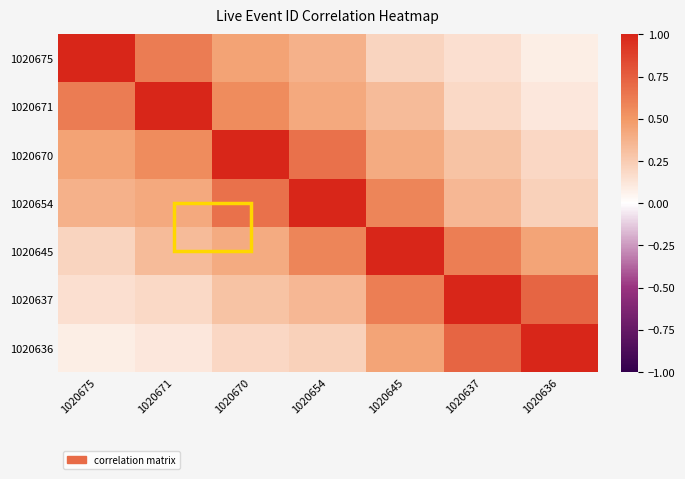

Which series has the largest range (max minus min)?

1020675